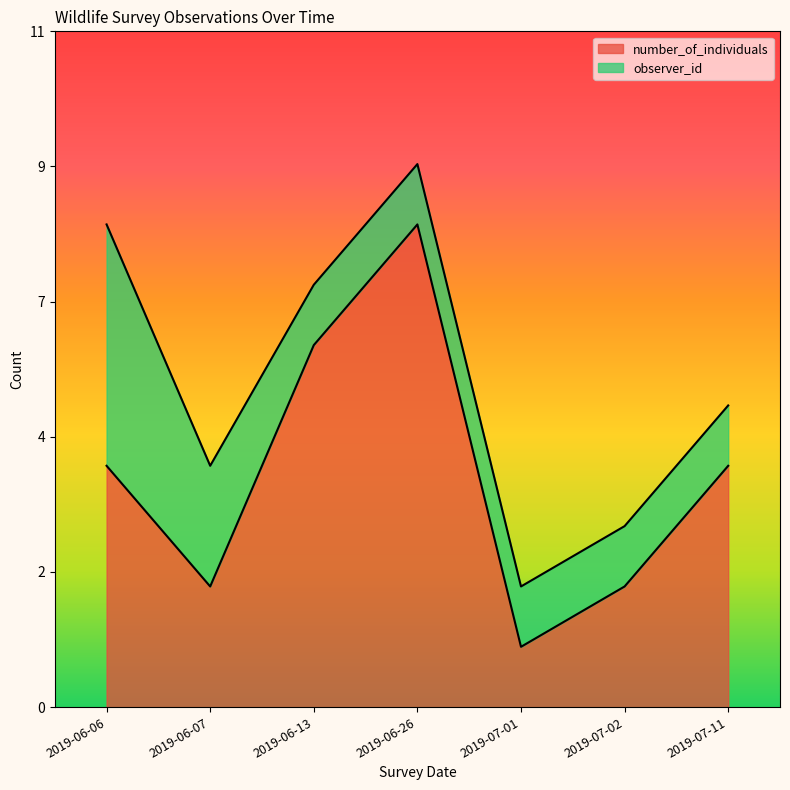

The value at 2019-07-11 is 4. True or false?

True